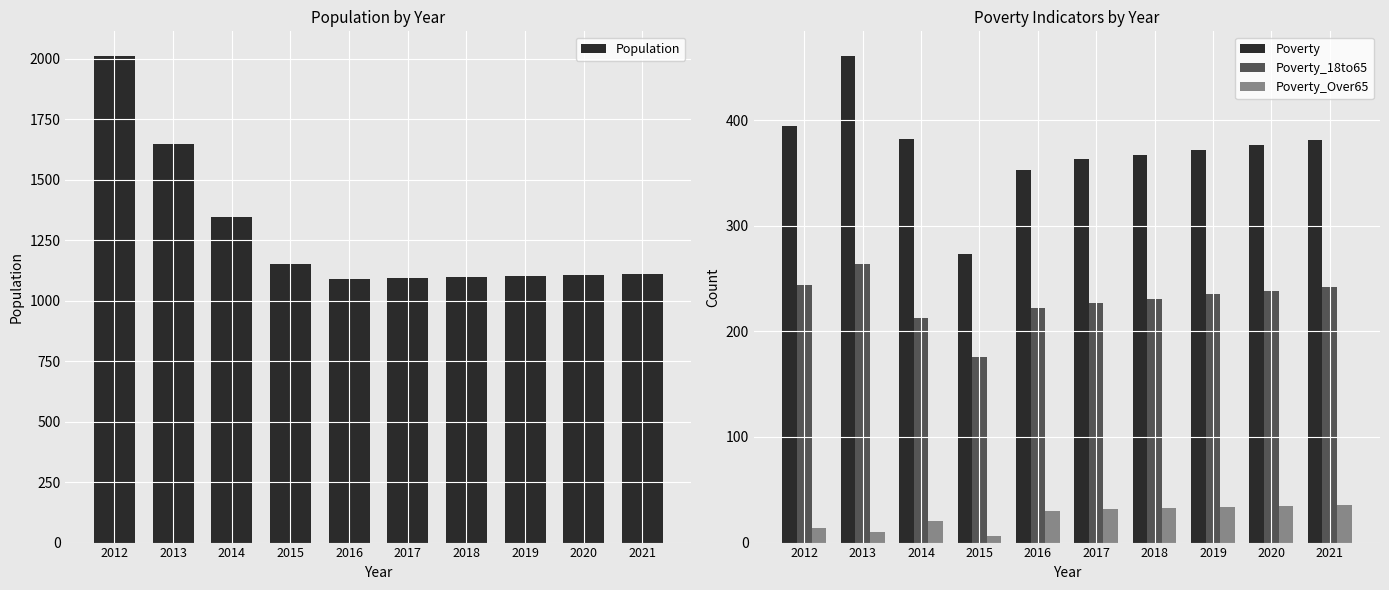

At which category is the sum across all series the highest?

2012